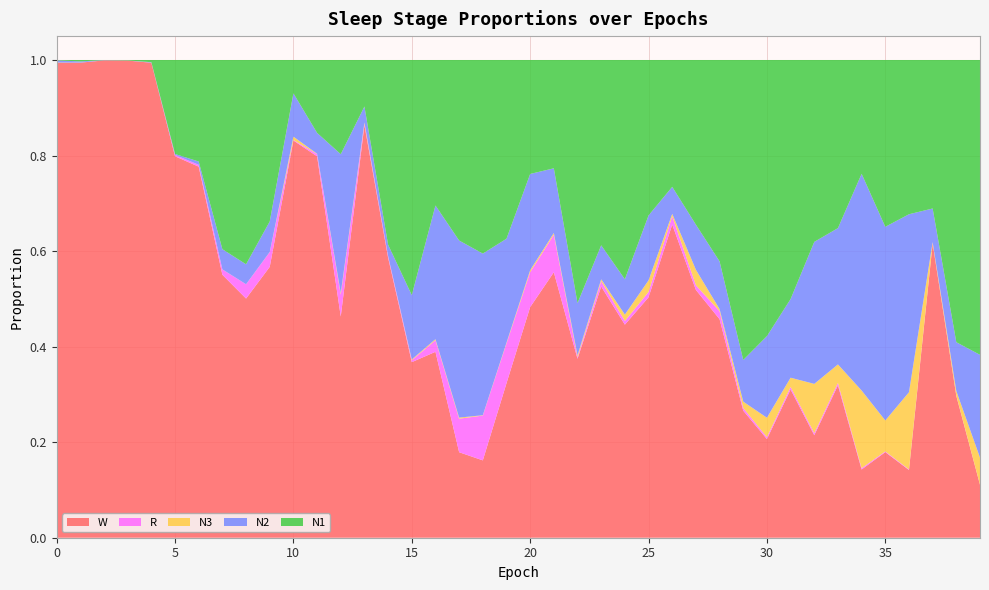

Reading left to right, extract all data points from this chart.

N1: 0.0	0.0	0.0	0.0	0.0	0.2	0.2	0.4	0.4	0.3	0.1	0.2	0.2	0.1	0.4	0.5	0.3	0.4	0.4	0.4	0.2	0.2	0.5	0.4	0.5	0.3	0.3	0.3	0.4	0.6	0.6	0.5	0.4	0.4	0.2	0.3	0.3	0.3	0.6	0.6
N2: 0.0	0.0	0.0	0.0	0.0	0.0	0.0	0.0	0.0	0.1	0.1	0.0	0.3	0.0	0.0	0.1	0.3	0.4	0.3	0.2	0.2	0.1	0.1	0.1	0.1	0.1	0.1	0.1	0.1	0.1	0.2	0.2	0.3	0.3	0.5	0.4	0.4	0.1	0.1	0.2
N3: 0.0	0.0	0.0	0.0	0.0	0.0	0.0	0.0	0.0	0.0	0.0	0.0	0.0	0.0	0.0	0.0	0.0	0.0	0.0	0.0	0.0	0.0	0.0	0.0	0.0	0.0	0.0	0.0	0.0	0.0	0.0	0.0	0.1	0.0	0.2	0.1	0.2	0.0	0.0	0.1
R: 0.0	0.0	0.0	0.0	0.0	0.0	0.0	0.0	0.0	0.0	0.0	0.0	0.0	0.0	0.0	0.0	0.0	0.1	0.1	0.1	0.1	0.1	0.0	0.0	0.0	0.0	0.0	0.0	0.0	0.0	0.0	0.0	0.0	0.0	0.0	0.0	0.0	0.0	0.0	0.0
W: 1.0	1.0	1.0	1.0	1.0	0.8	0.8	0.6	0.5	0.6	0.8	0.8	0.5	0.9	0.6	0.4	0.4	0.2	0.2	0.3	0.5	0.6	0.4	0.5	0.4	0.5	0.7	0.5	0.5	0.3	0.2	0.3	0.2	0.3	0.1	0.2	0.1	0.6	0.3	0.1